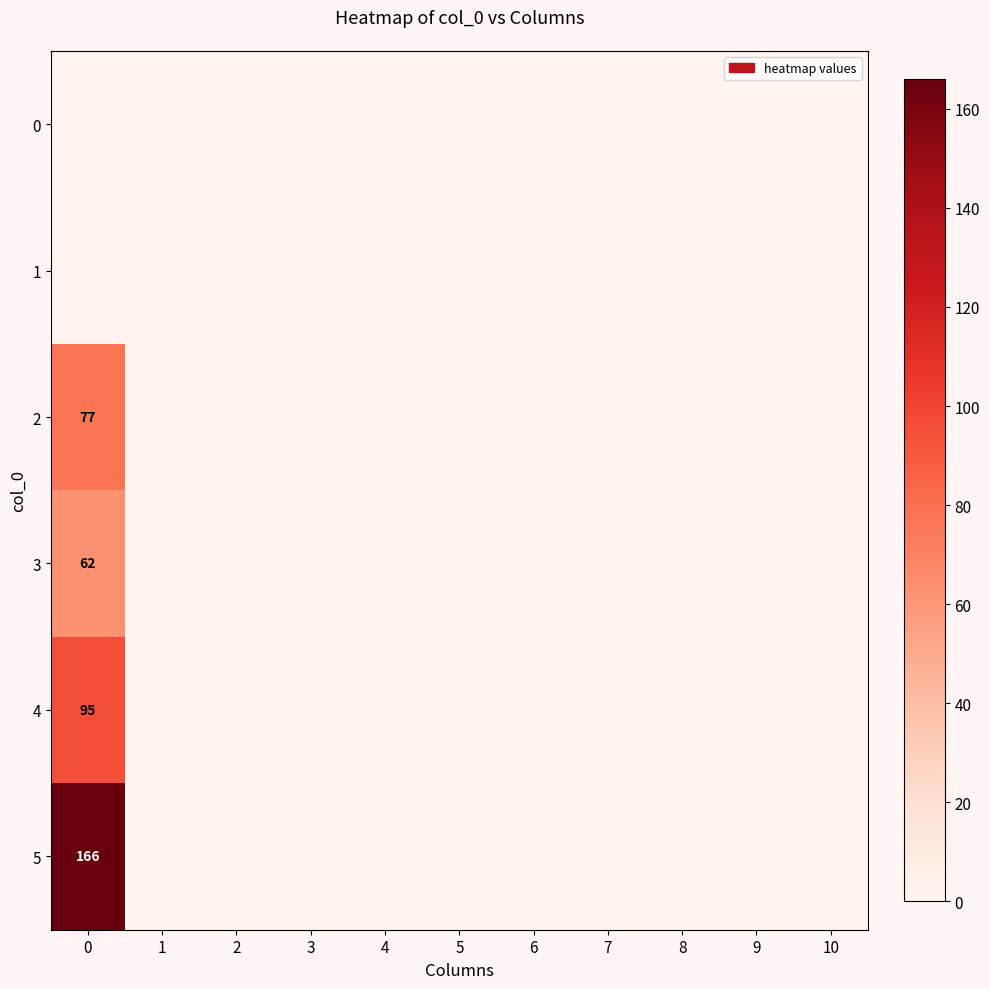

Rank the categories by row_1 value from highest to lowest.

0, 1, 2, 3, 4, 5, 6, 7, 8, 9, 10